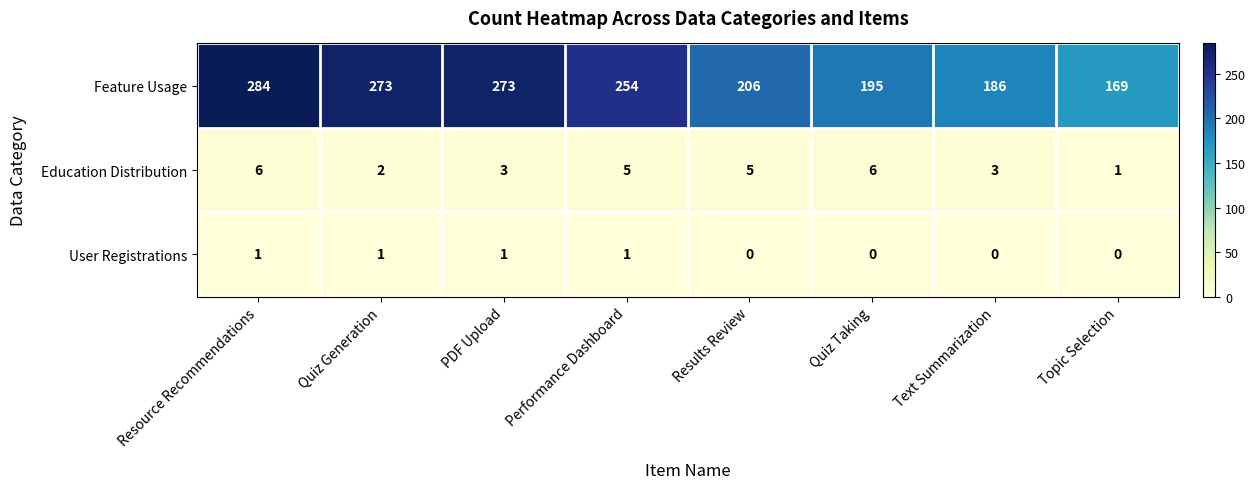

The value of Feature Usage at Quiz Taking is 195. True or false?

True